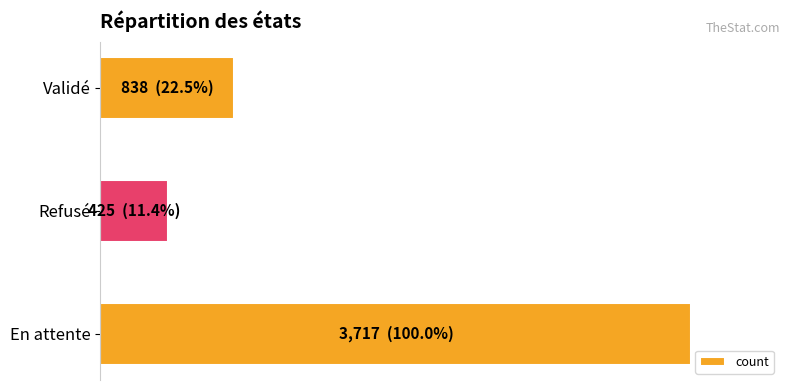

Rank the categories by value from highest to lowest.

En attente, Validé, Refusé